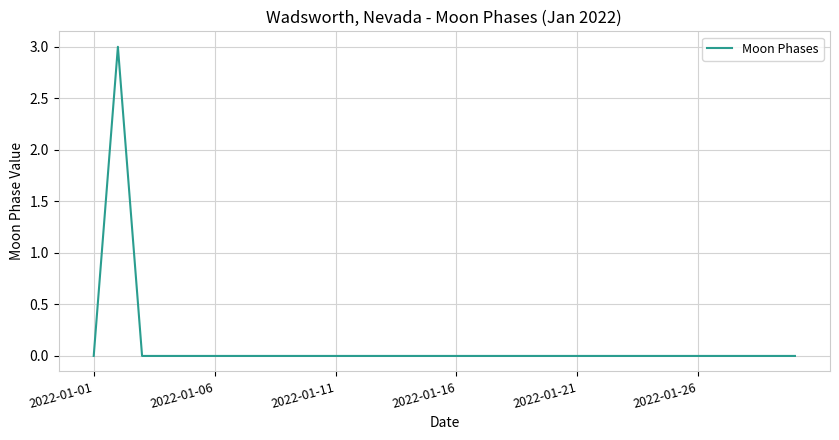

Does the chart have visible grid lines?

Yes